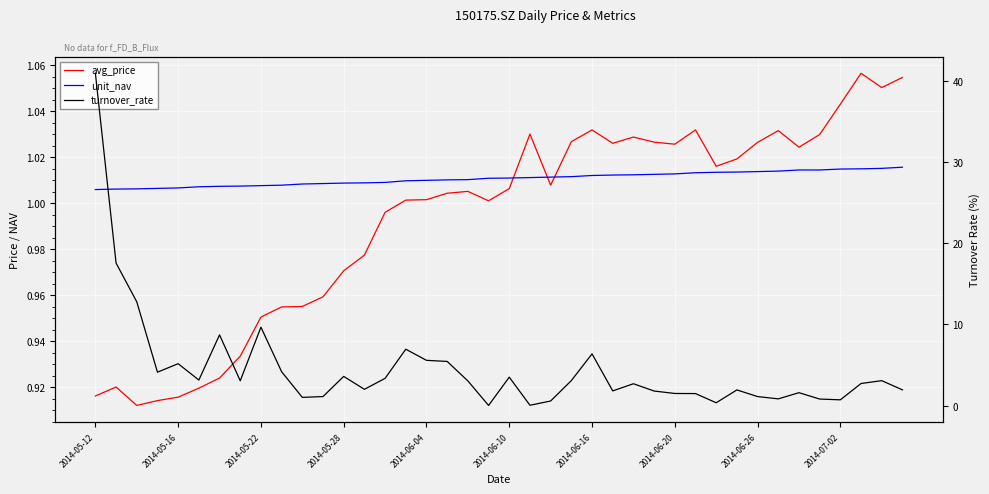

Is it true that turnover_rate equals 6.9 at 15?

True